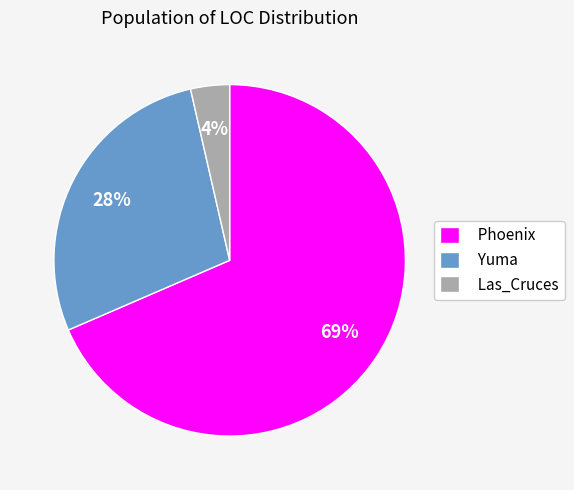

What percentage is the Yuma slice, to the nearest percent?

28%